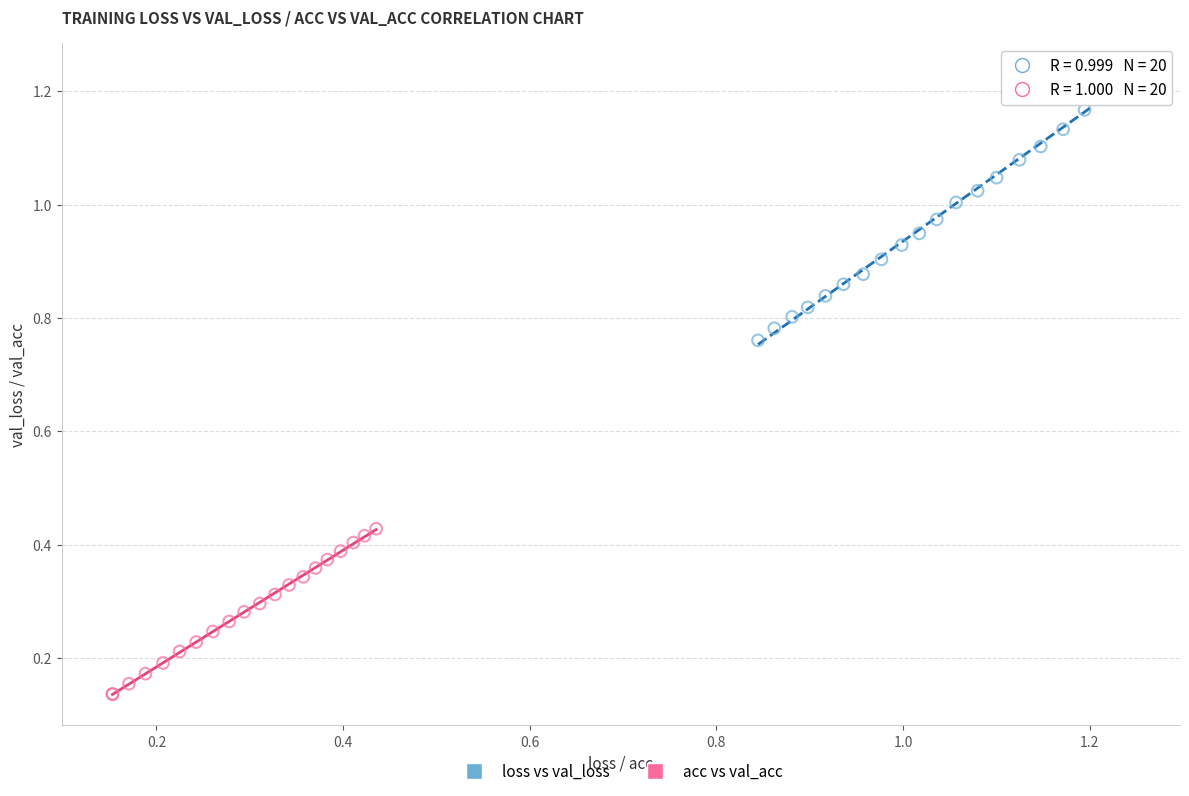

Which series has the largest Y range (max minus min)?

loss vs val_loss